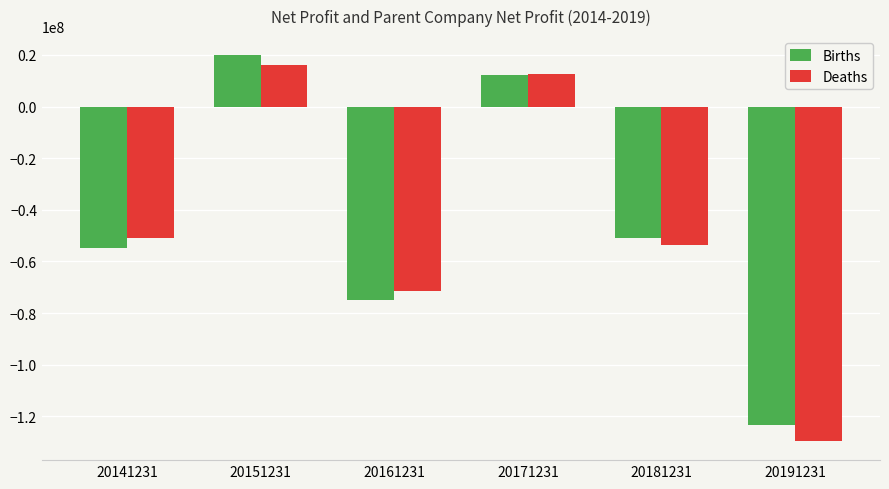

Rank the series at 20151231 from highest to lowest value.

Births, Deaths